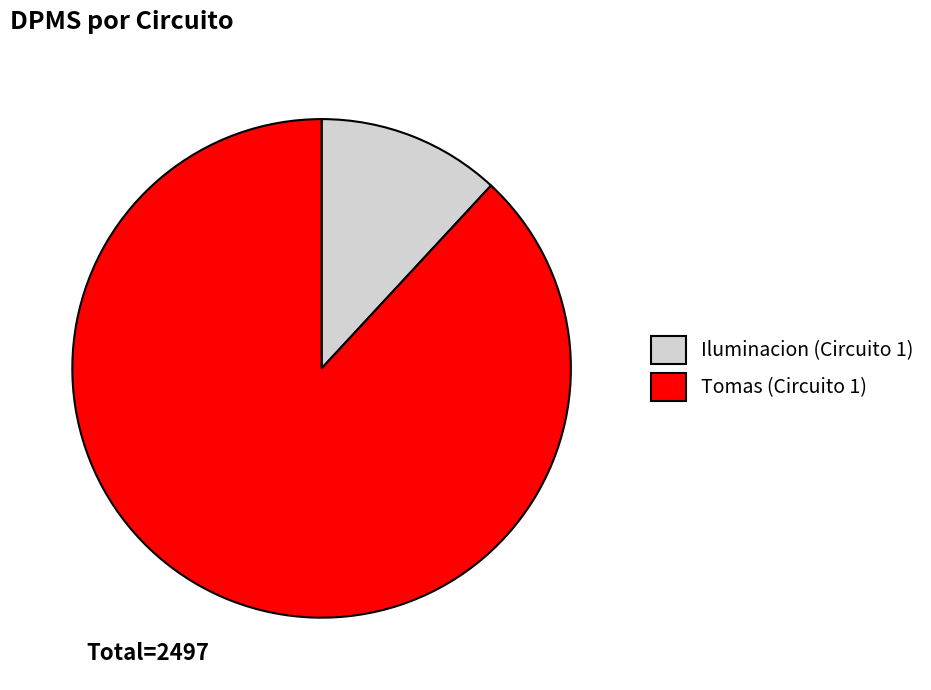

How many slices are in this pie chart?

2